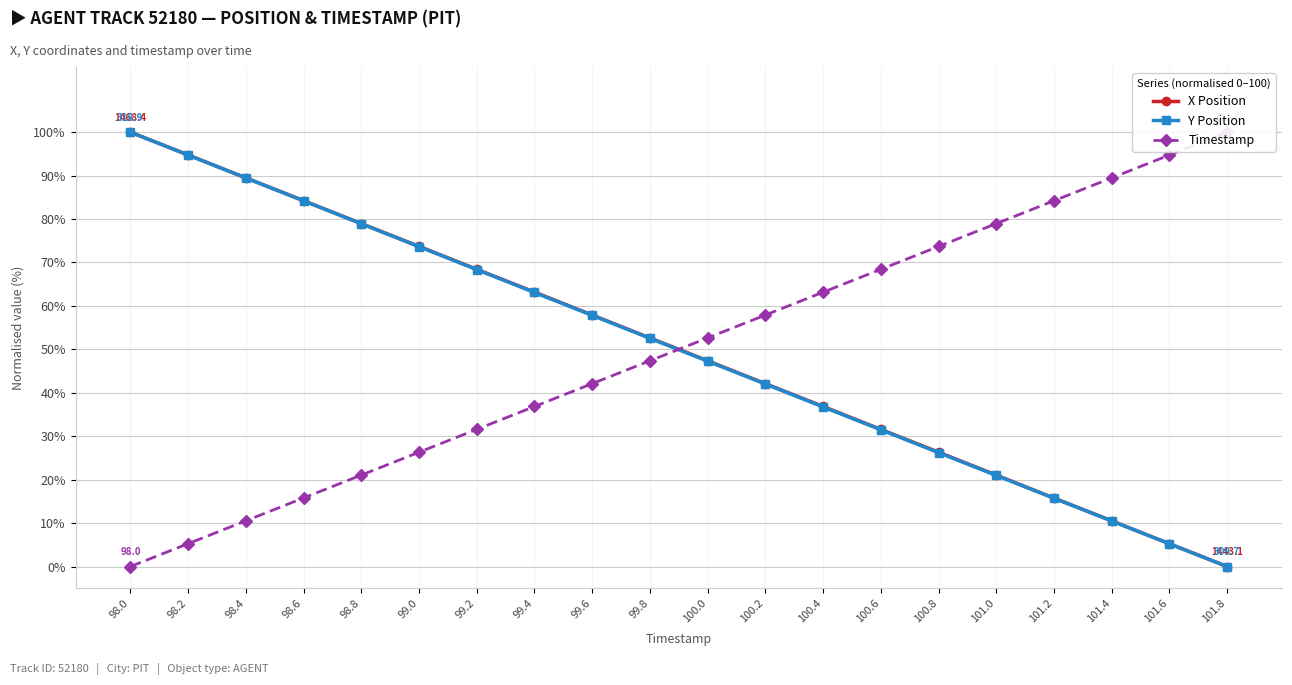

What is the sum of all X Position values?

1000.1